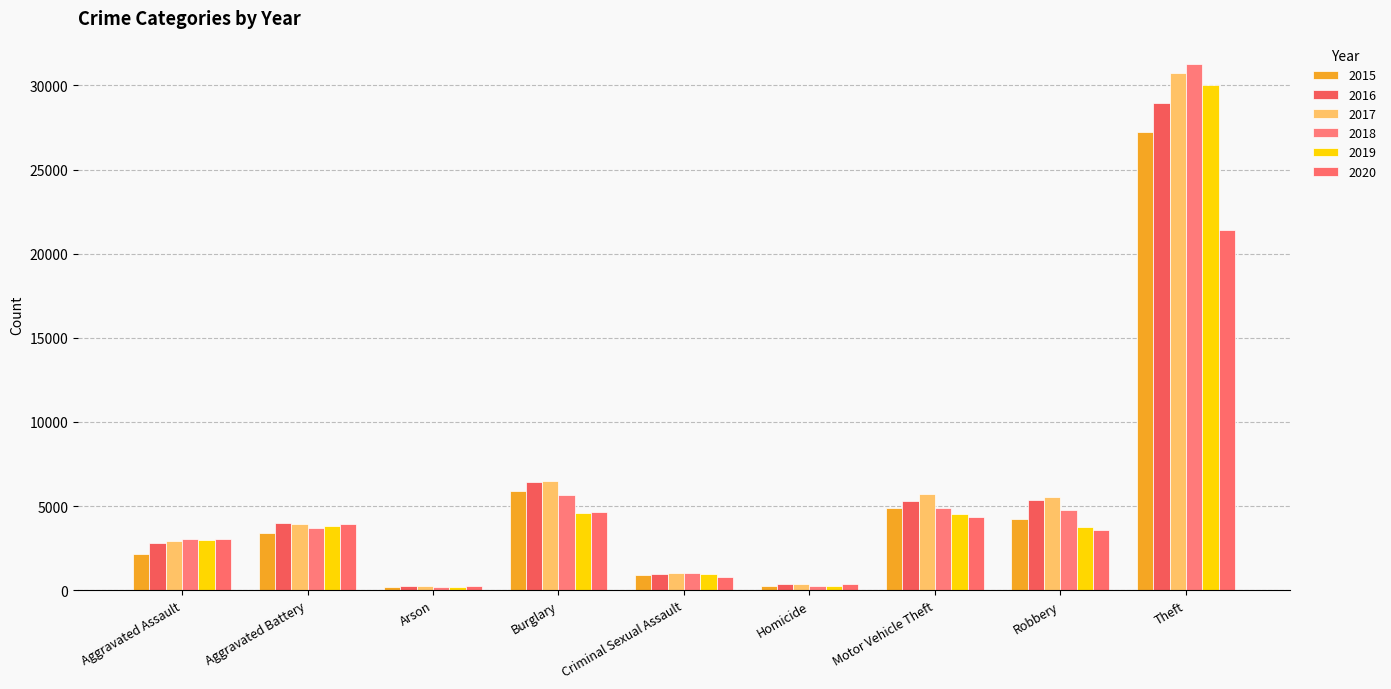

What are all the series names shown in the legend?

2015, 2016, 2017, 2018, 2019, 2020